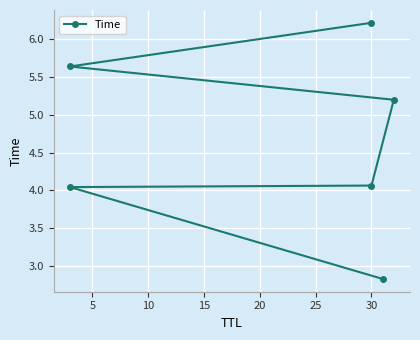

What is the value of the 2nd point from the left?

4.0